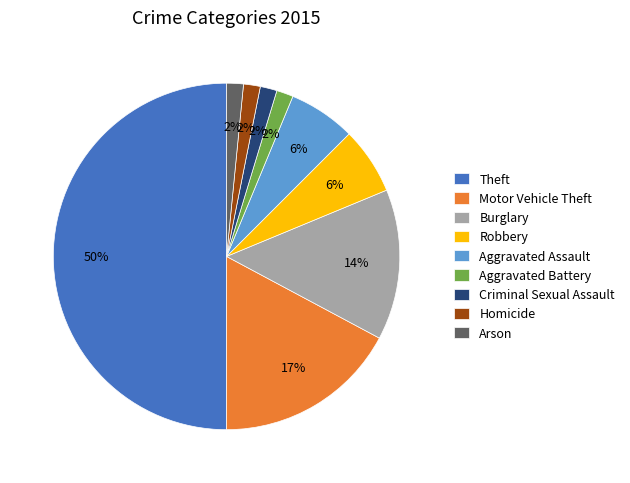

To the nearest percent, what portion does Robbery represent?

6%